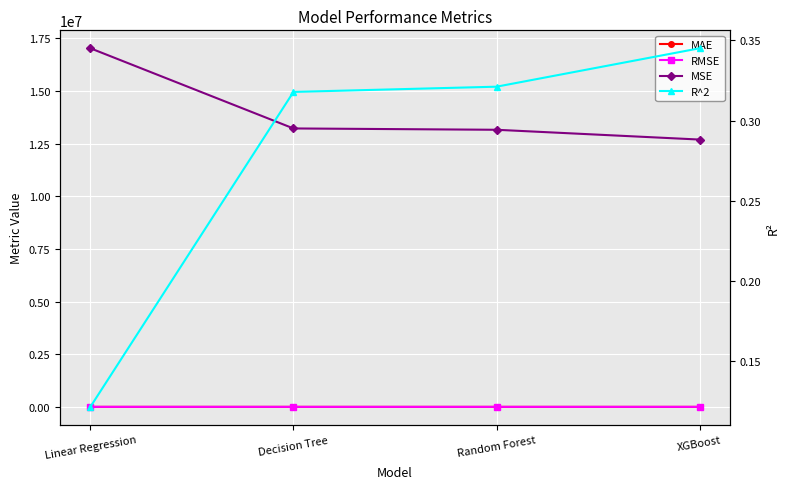

Is it true that RMSE equals 1176.6 at XGBoost?

False